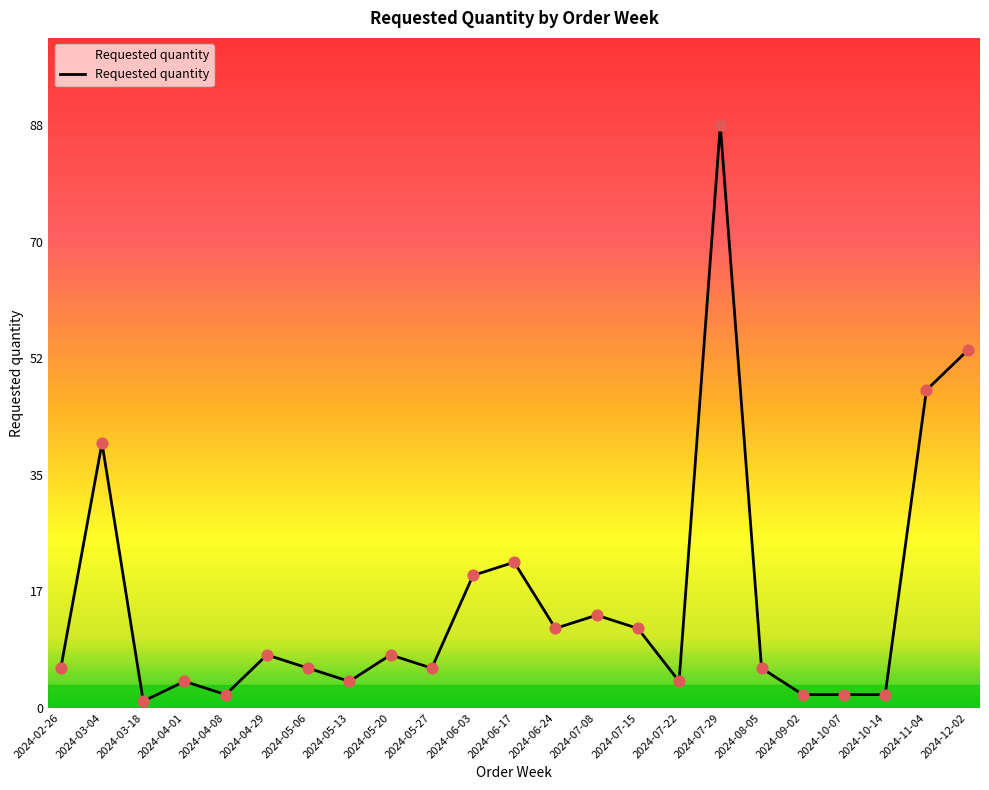

Between 2024-10-14 and 2024-05-20, which is larger?

2024-05-20